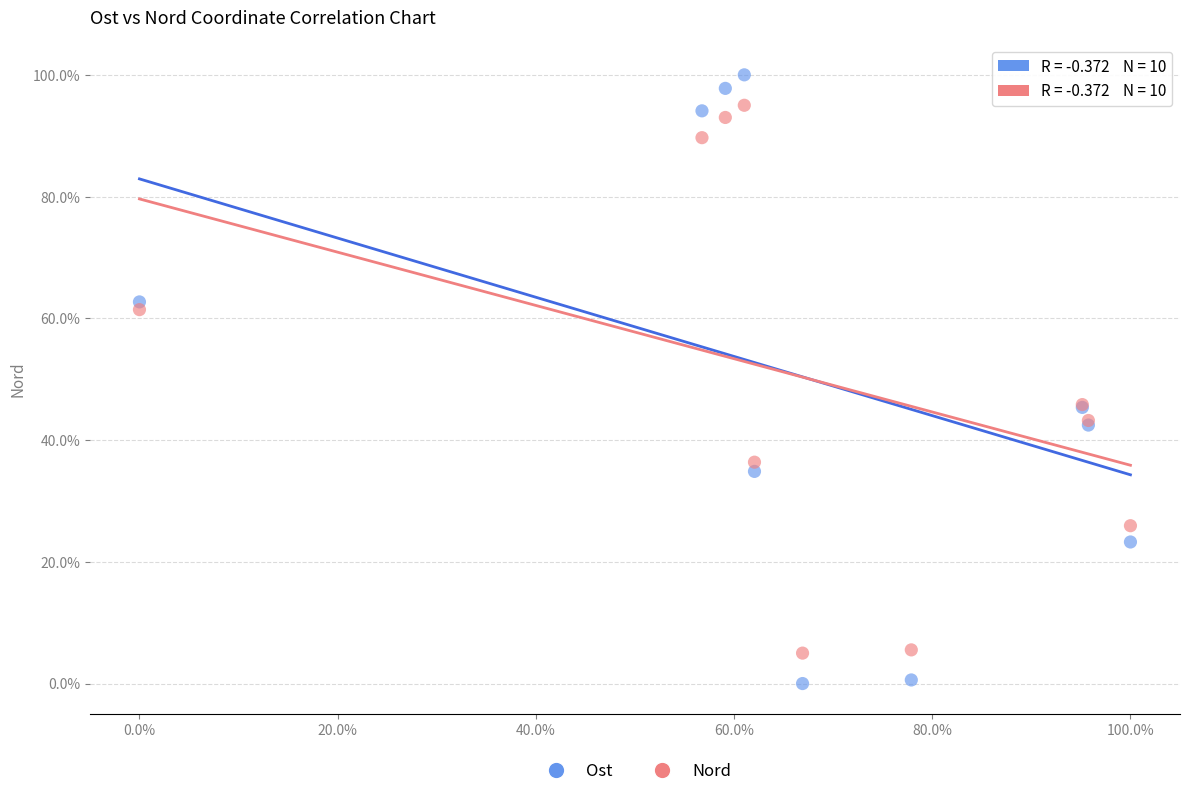

What are all the series names shown in the legend?

Ost, Nord